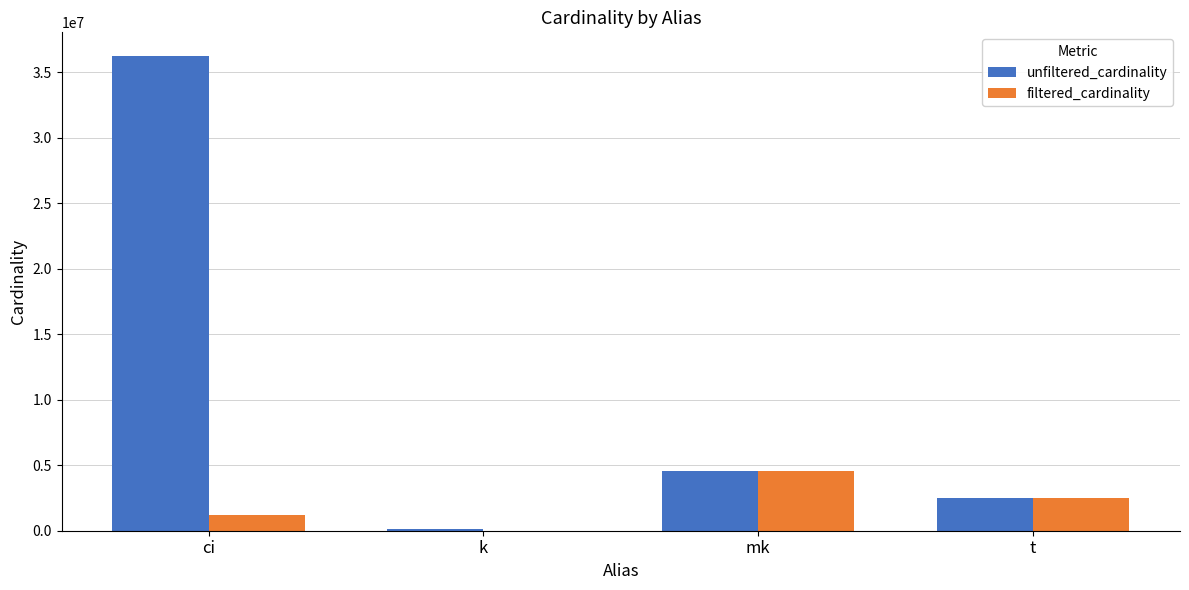

Between k and t, which series saw the biggest shift?

filtered_cardinality